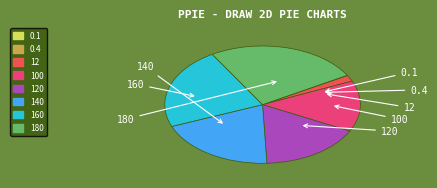

Does any single category account for the majority?

No